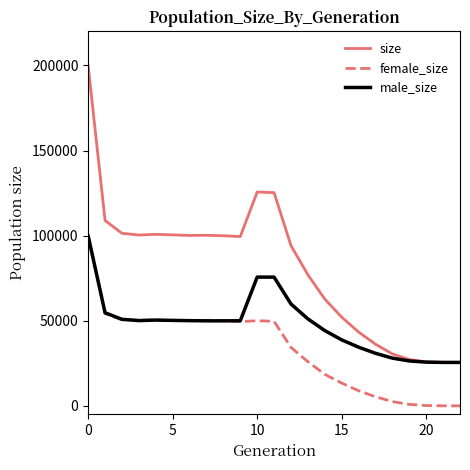

Which series has the largest total across all categories?

size